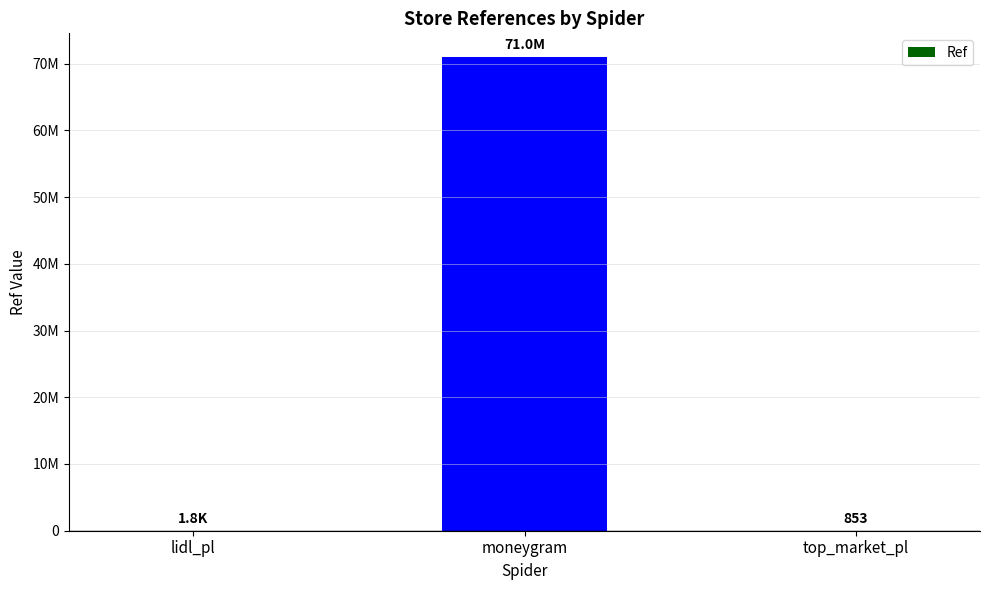

What position from the right is moneygram?

2